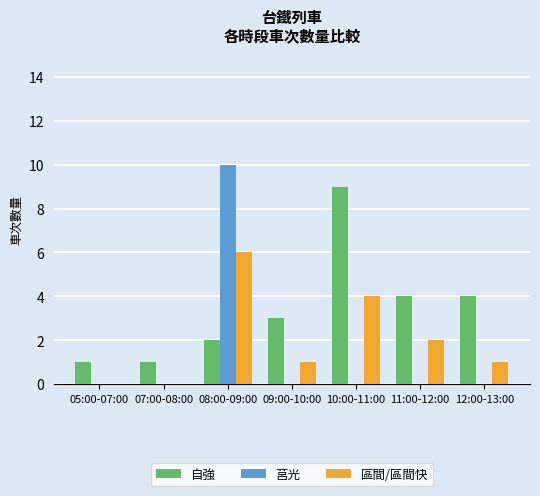

Which series has the largest total across all categories?

自強